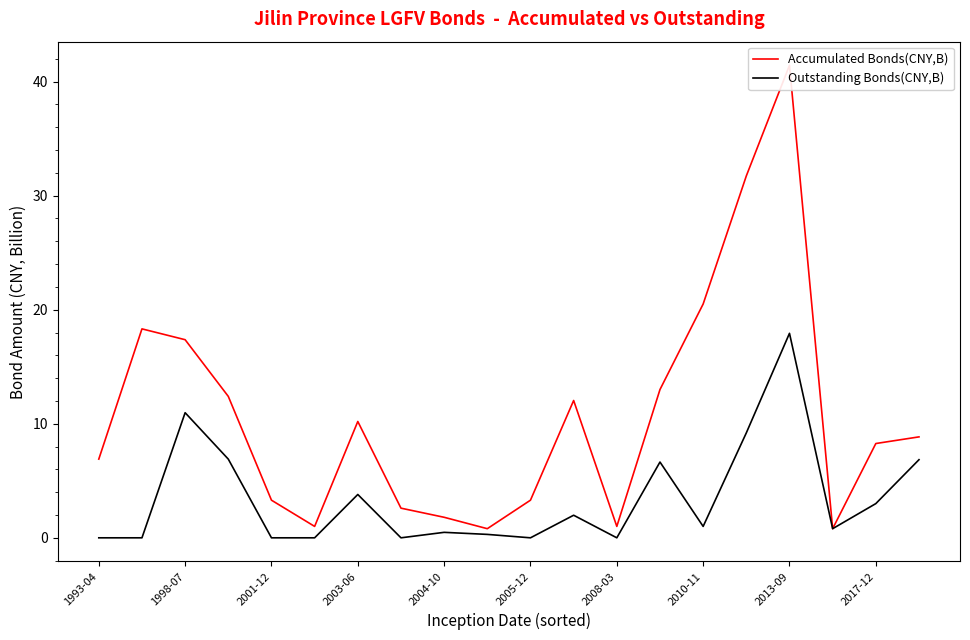

True or false: Outstanding Bonds(CNY,B) has a value of 0.0 at 2005-12.

True